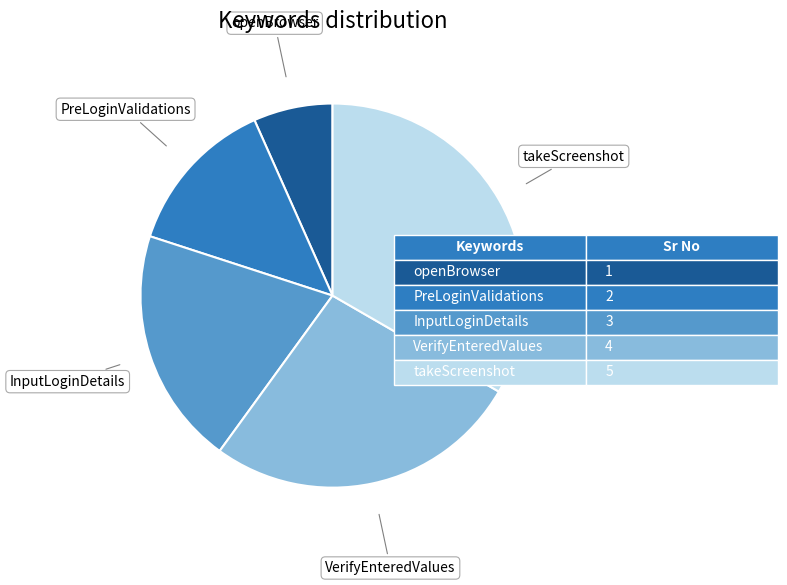

Does any single category account for the majority?

No